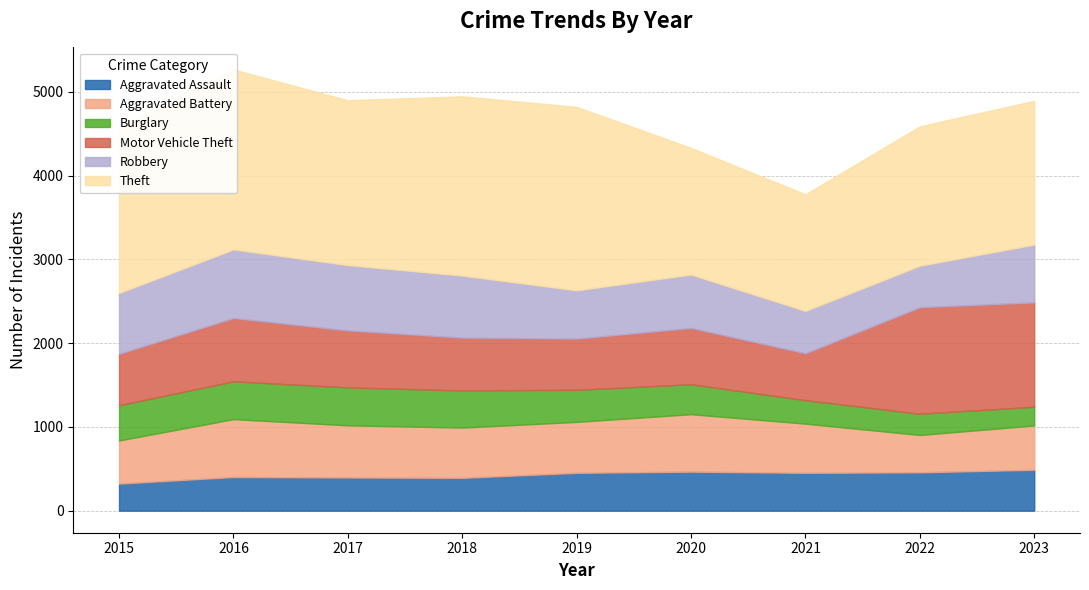

Which label corresponds to the largest value in the chart?

2019